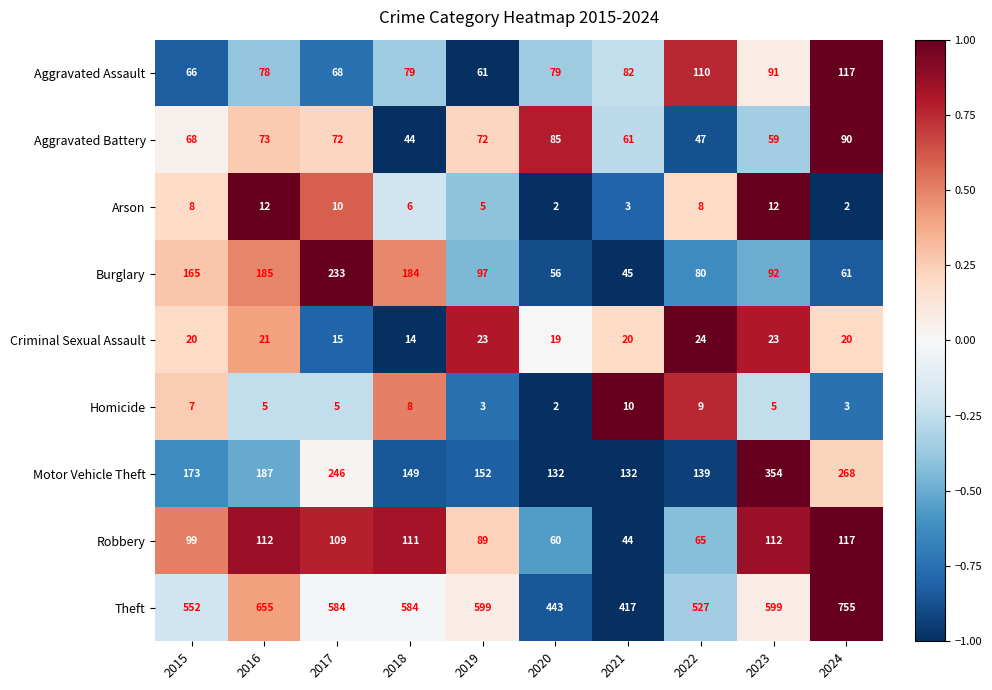

Which series changed the most between 2015 and 2021?

Theft